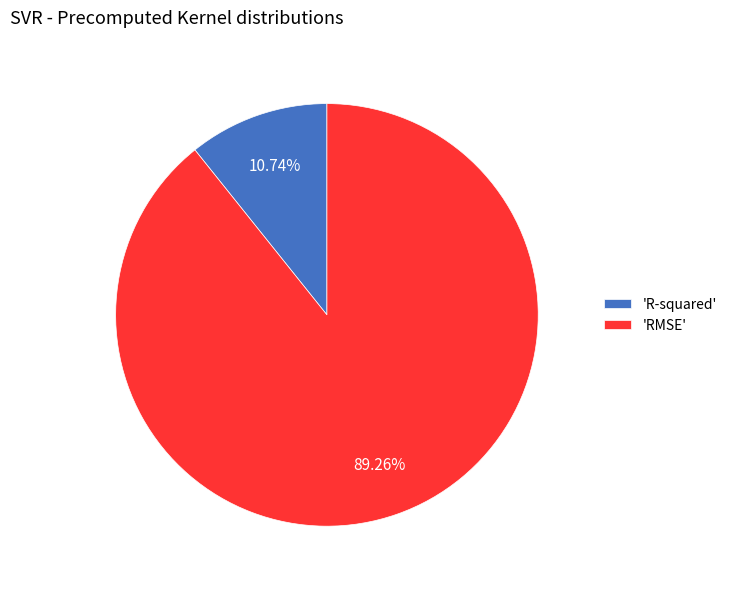

Combined, do 'R-squared' and 'RMSE' account for over 50%?

Yes